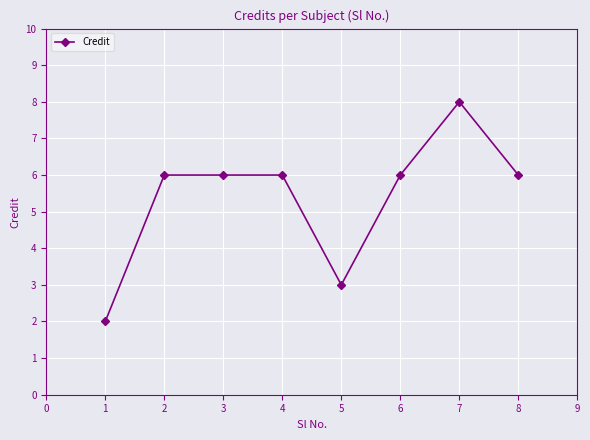

Reading right to left, extract all data points from this chart.

6	8	6	3	6	6	6	2